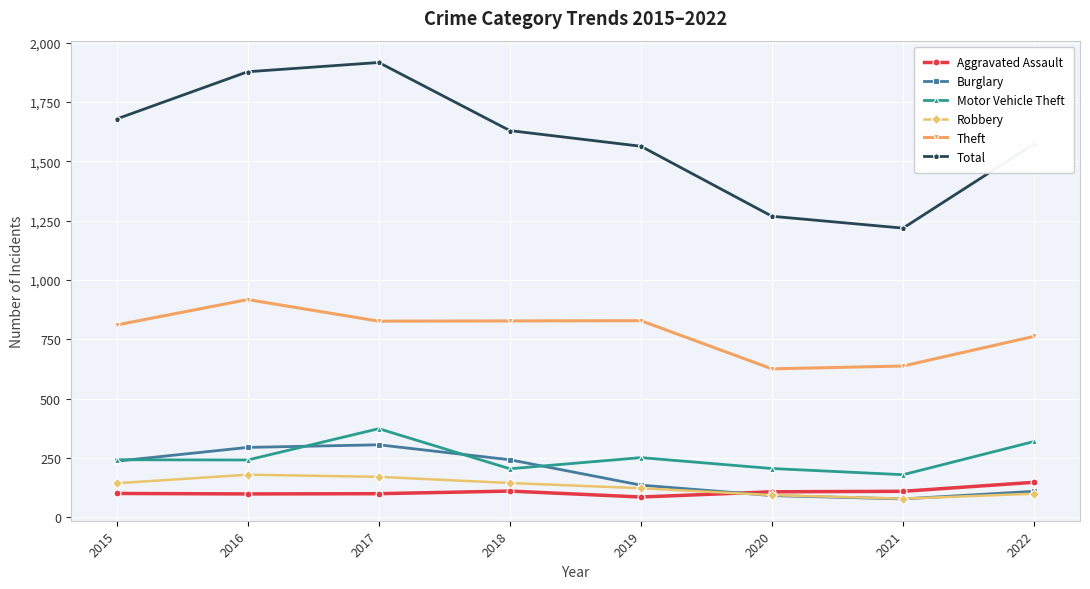

What are all the series names shown in the legend?

Aggravated Assault, Burglary, Motor Vehicle Theft, Robbery, Theft, Total